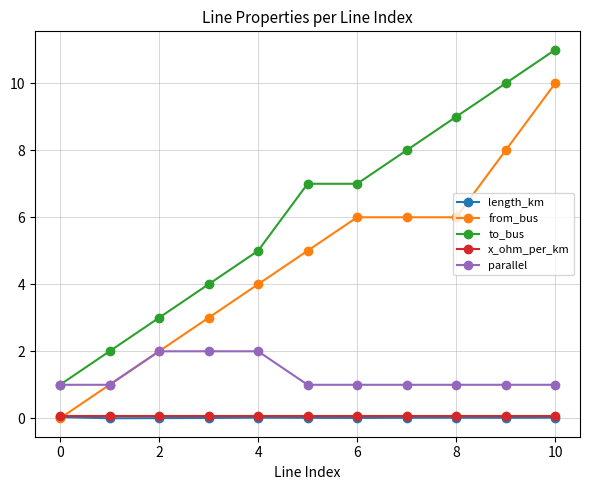

True or false: x_ohm_per_km and parallel intersect in this chart.

False